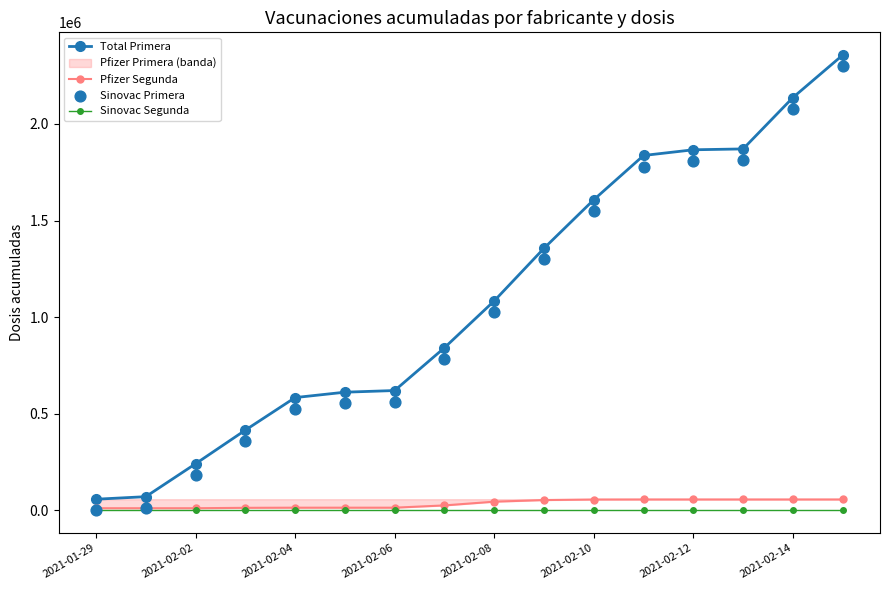

What is the total value across all series at 2021-01-29?

67429